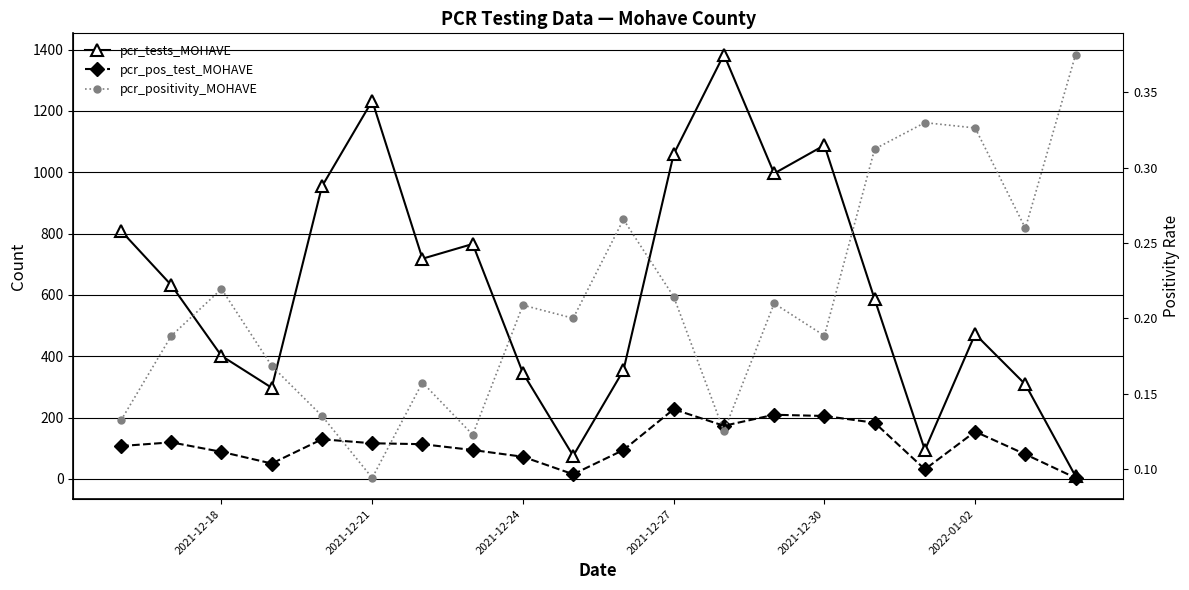

What is the greatest value displayed?

1384.0